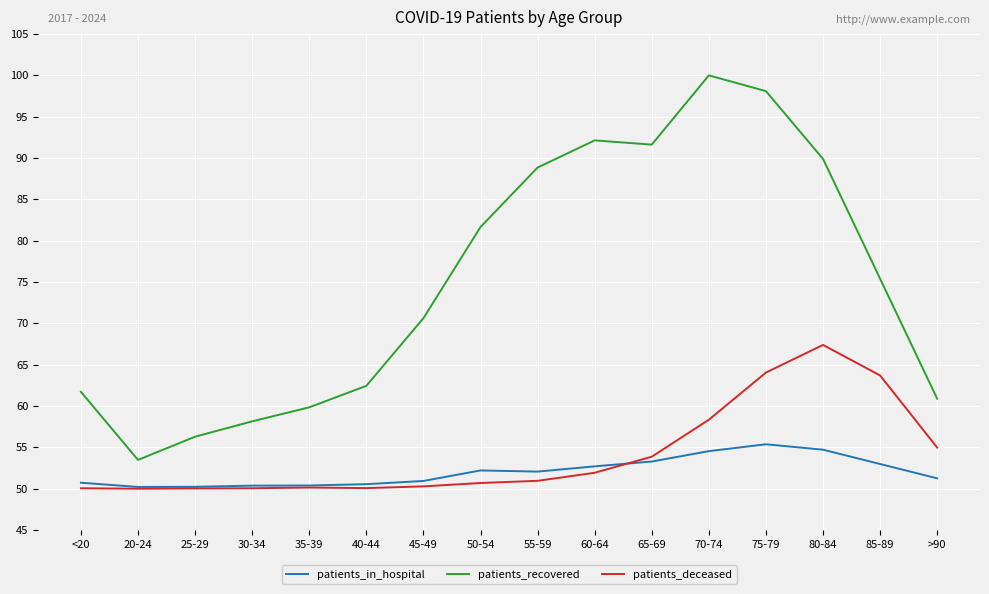

What is the total value across all series at 20-24?

153.7